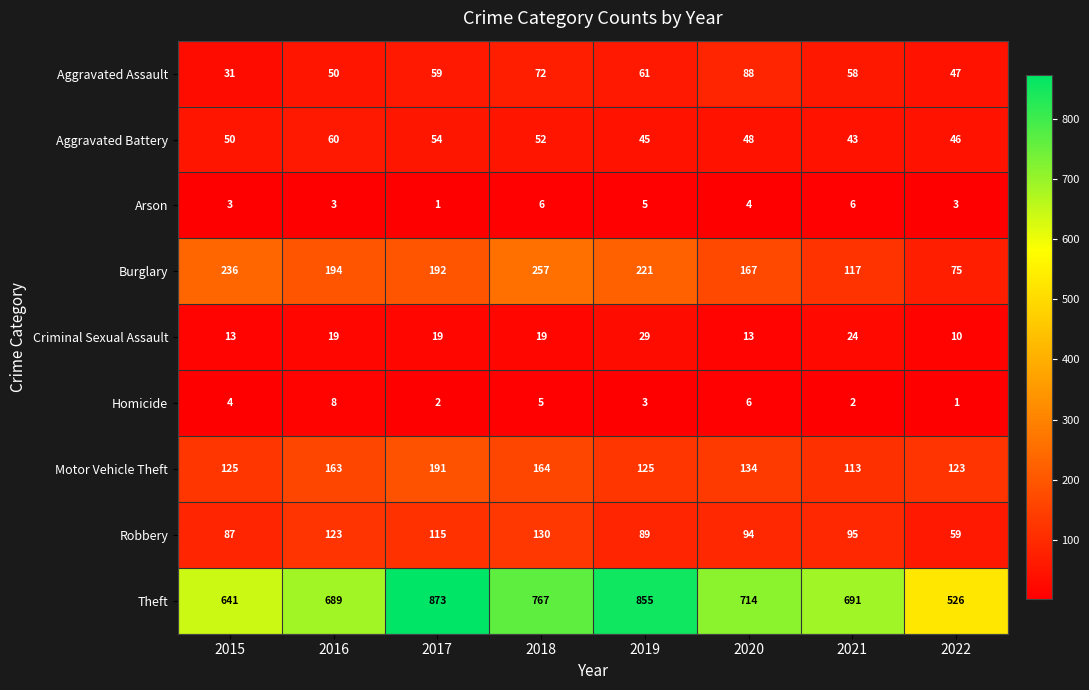

What is the difference between the second highest and minimum values in the Robbery series?

64